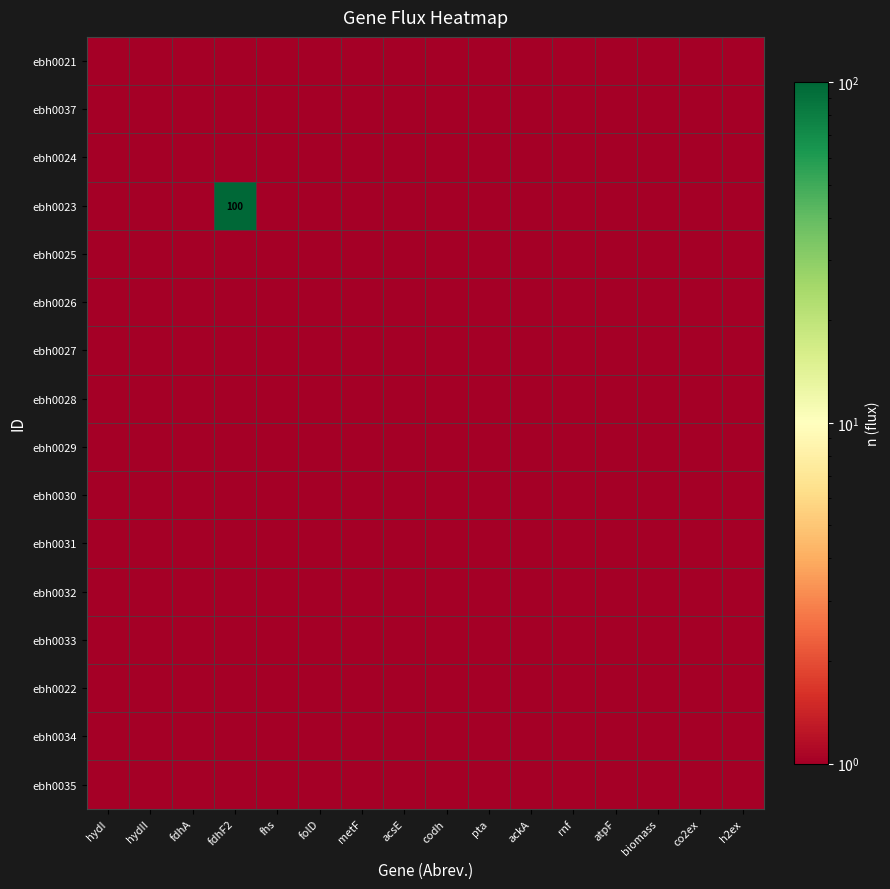

What is the sum of the ebh0025 values at hydII and fhs?

2